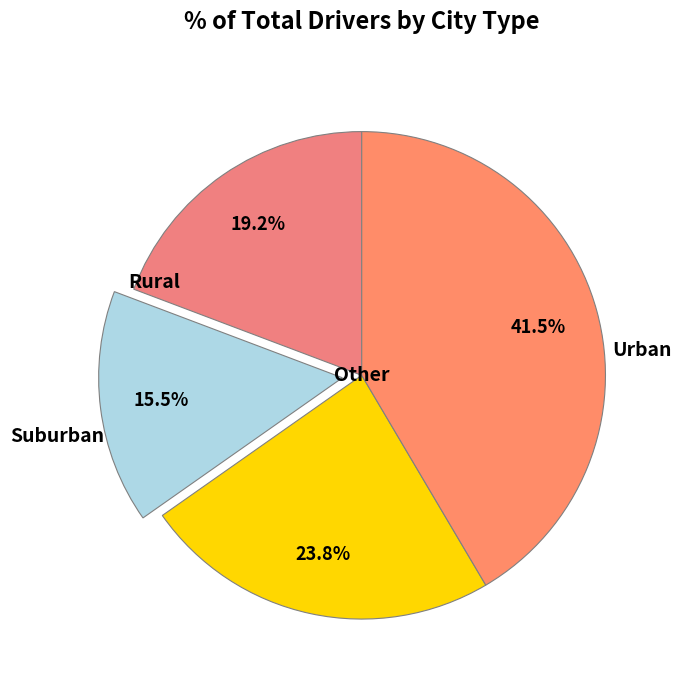

Count the number of slices in the pie.

4